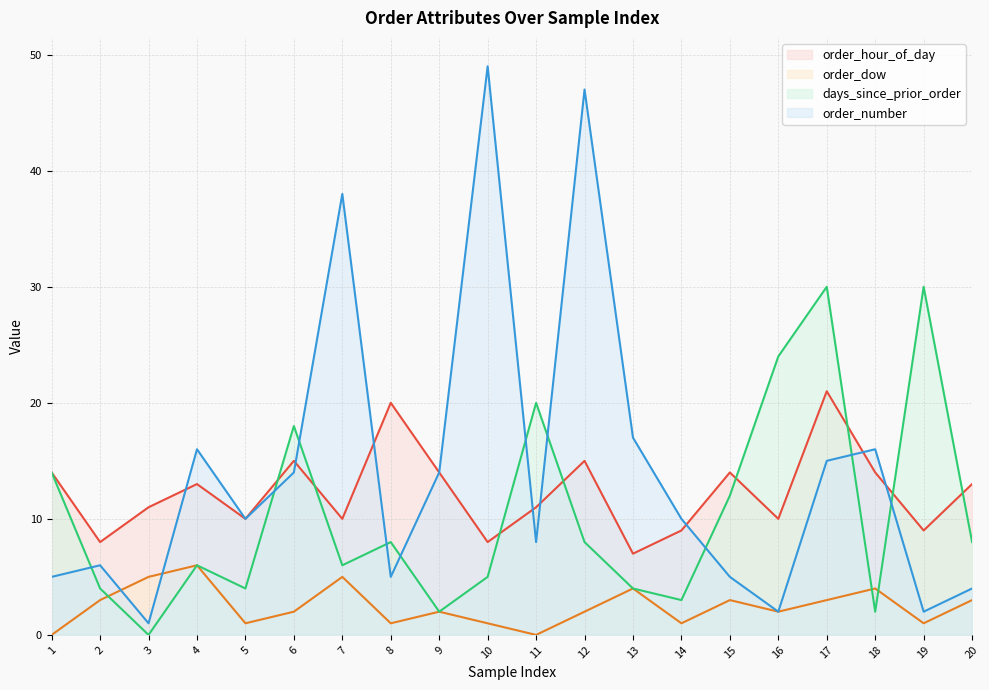

How many data points does each series have?

20